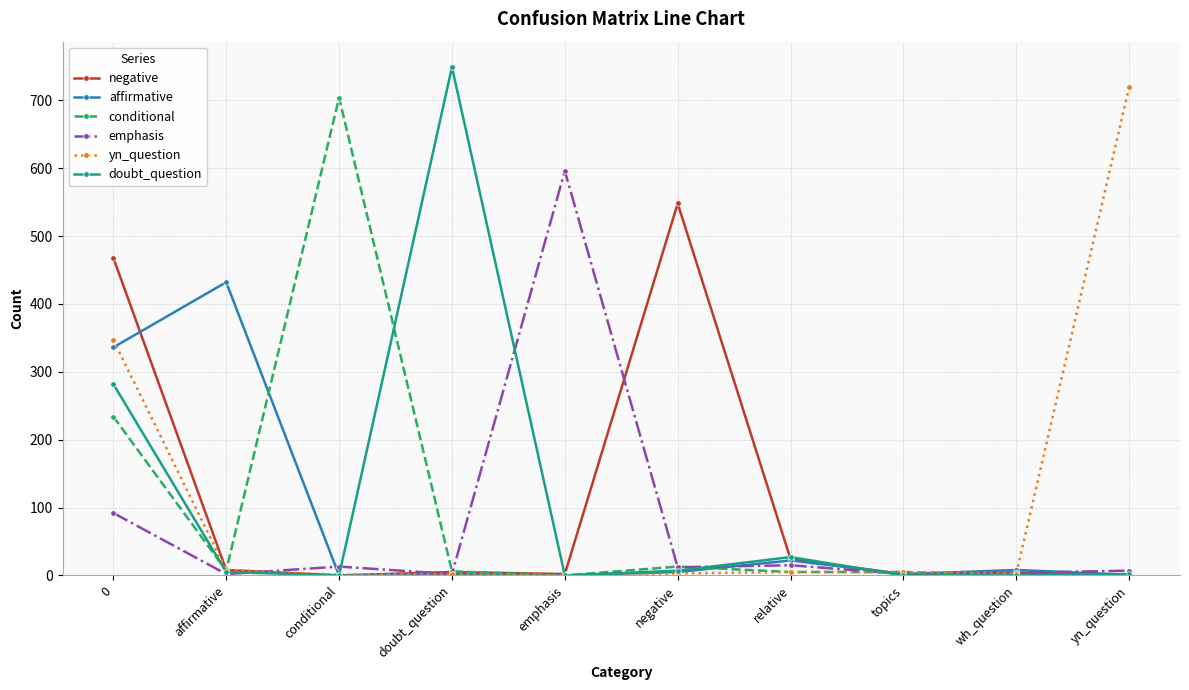

Count the number of categories in the chart.

10